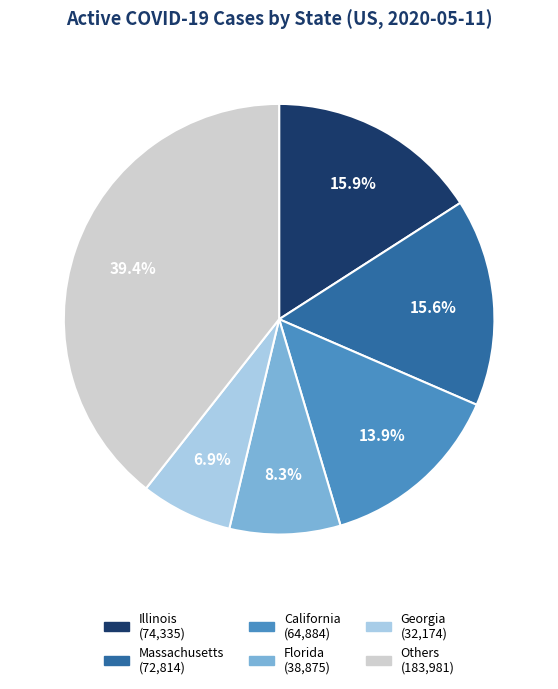

Is there a majority slice in this chart?

No